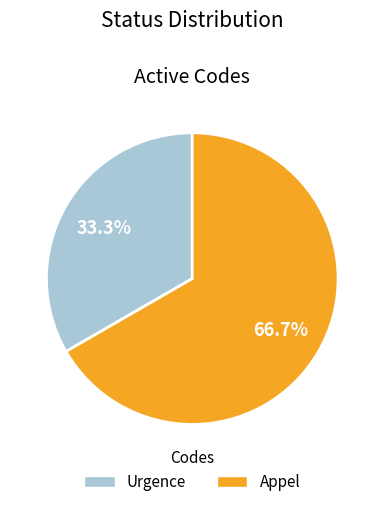

What is the ratio of the value at Urgence to the value at Appel?

0.5